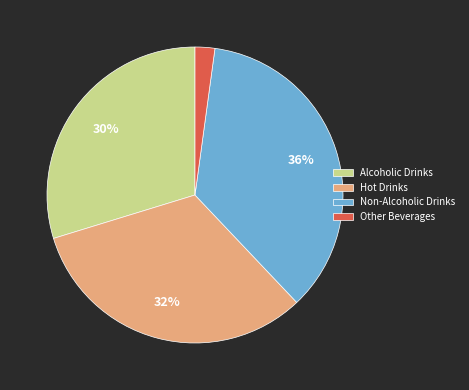

Which has a higher value, Alcoholic Drinks or Non-Alcoholic Drinks?

Non-Alcoholic Drinks